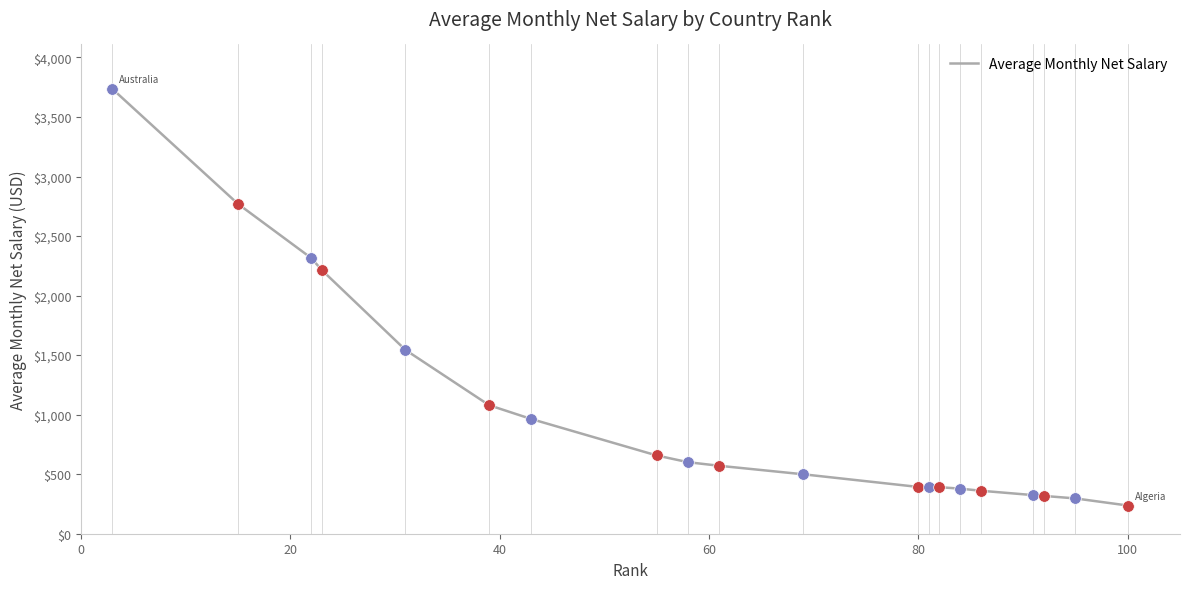

What is the difference between the maximum and minimum values?

3498.8